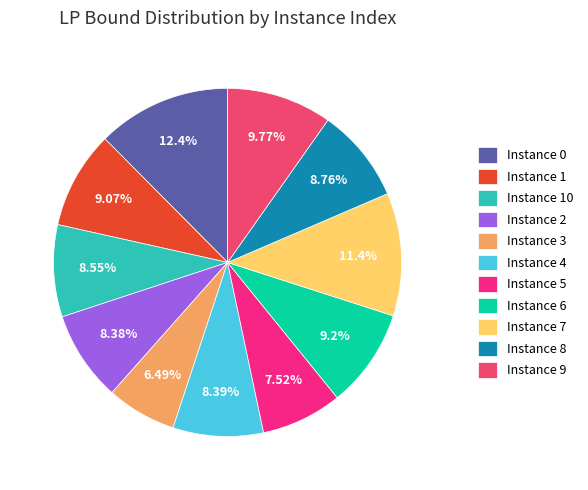

Which slice is the smallest?

Instance 3